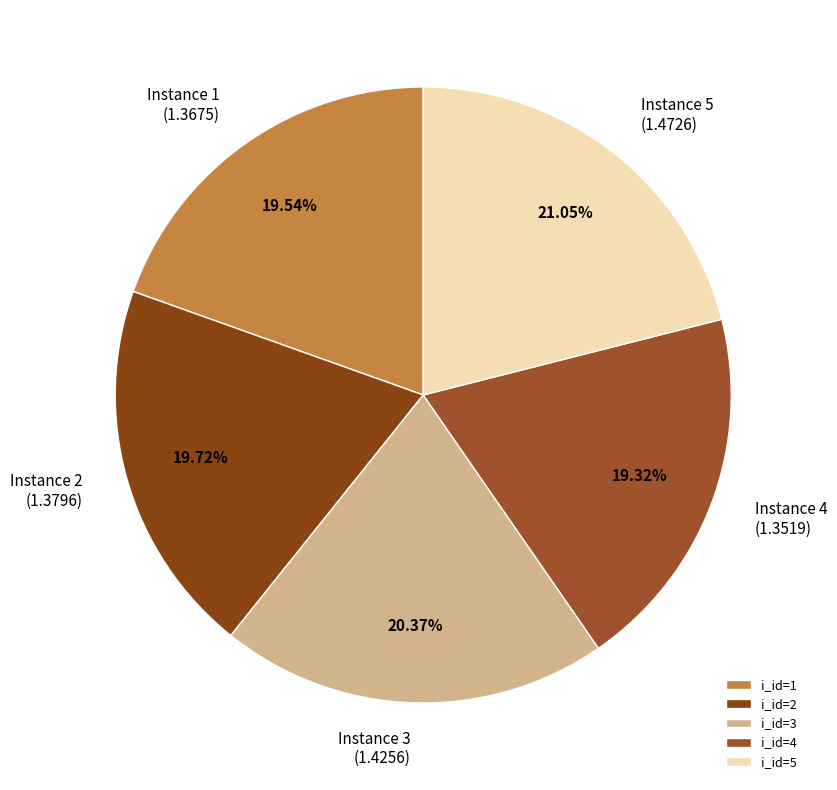

To the nearest percent, what is the difference between the largest and smallest slice percentages?

2%